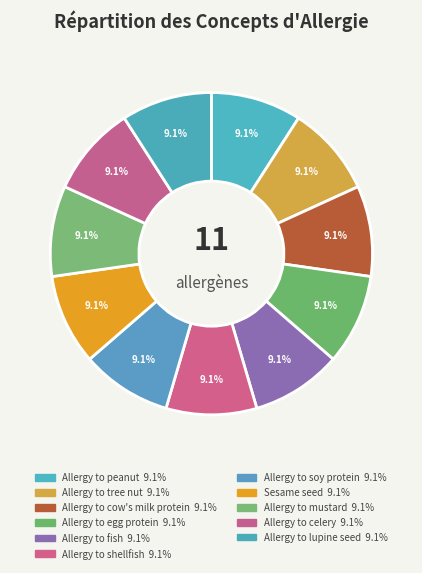

Count the number of slices in the pie.

11